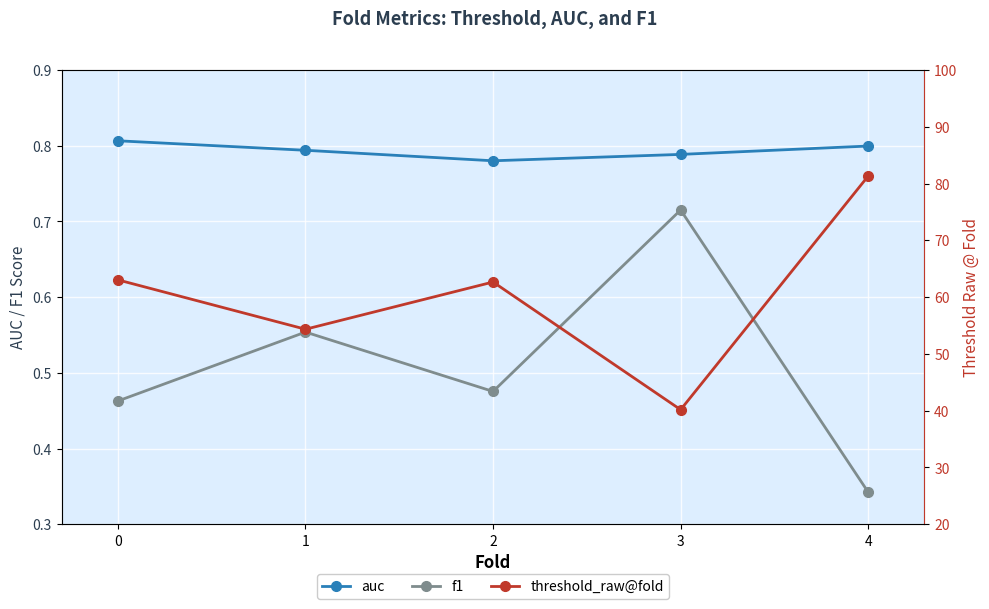

Rank the series at 3 from lowest to highest value.

f1, auc, threshold_raw@fold